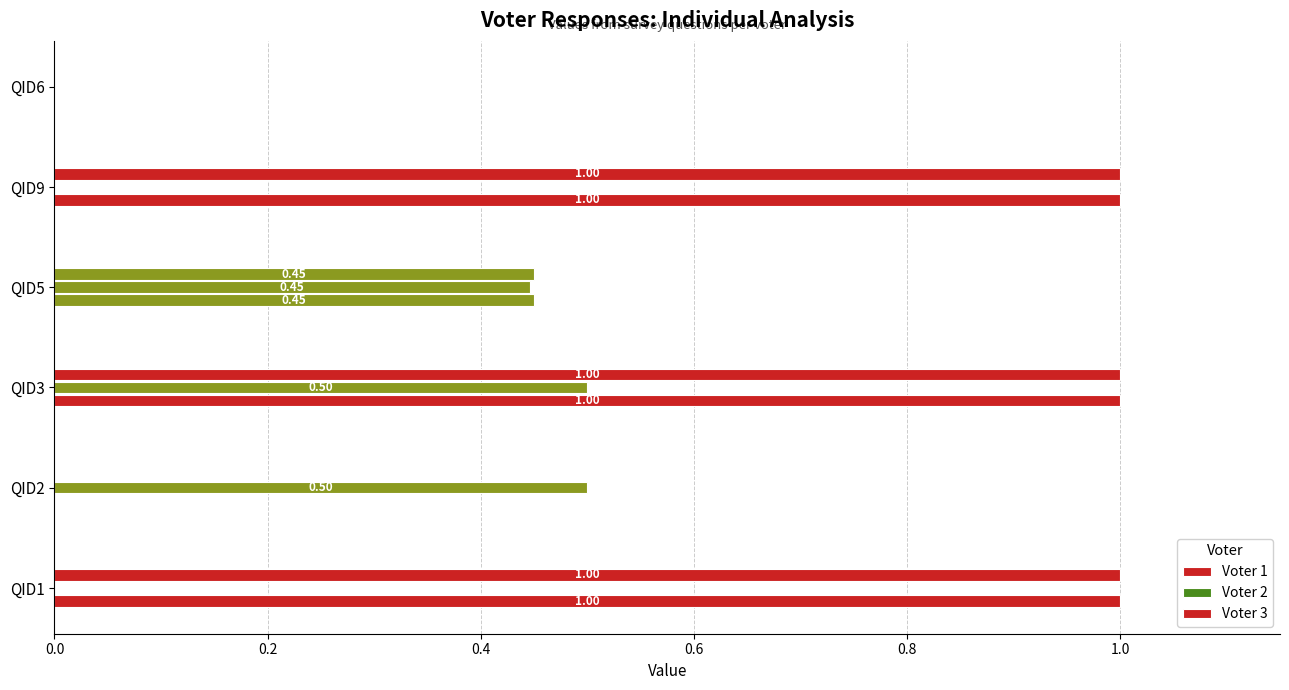

Count the number of data series in this chart.

3